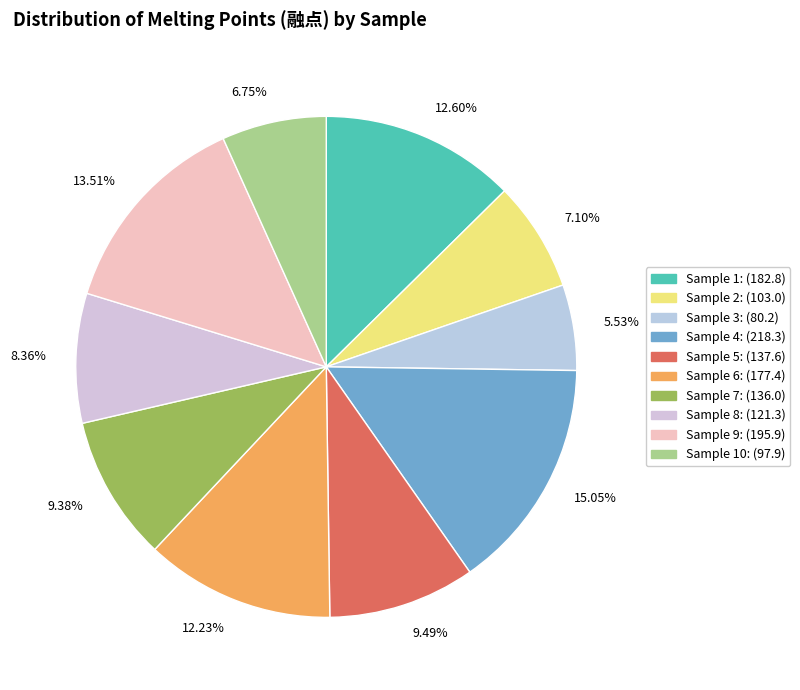

Is 6.75% the majority of the pie?

No